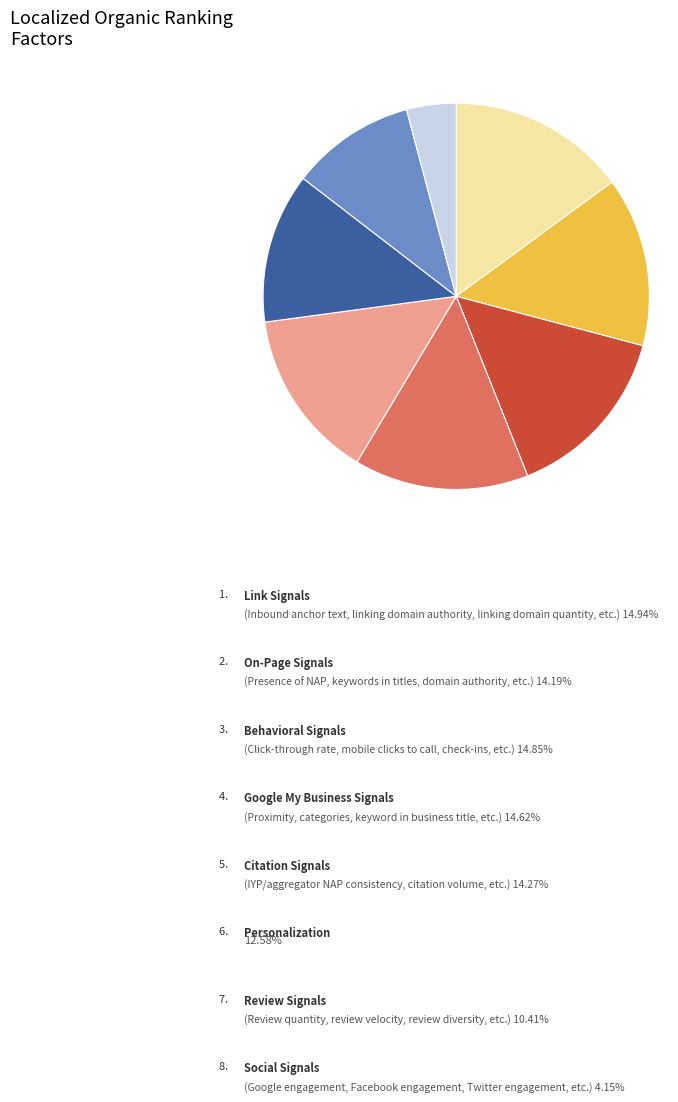

Is there any slice that represents more than half of the pie?

No